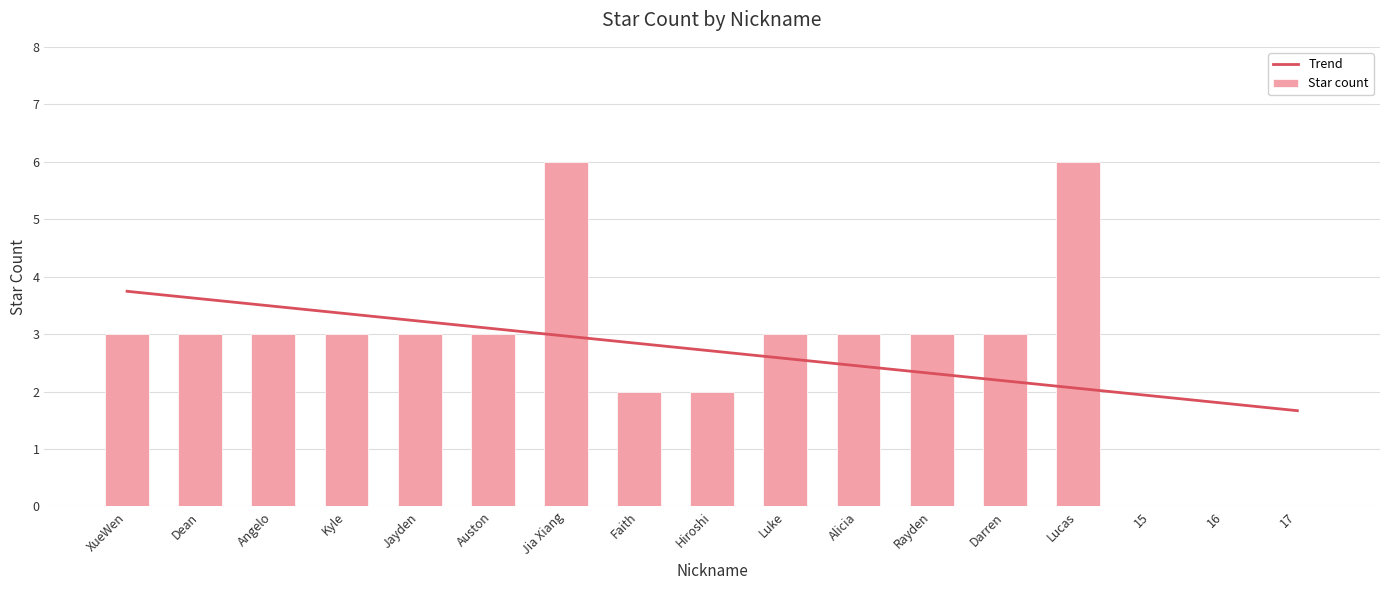

At which category is the sum across all series the highest?

Jia Xiang